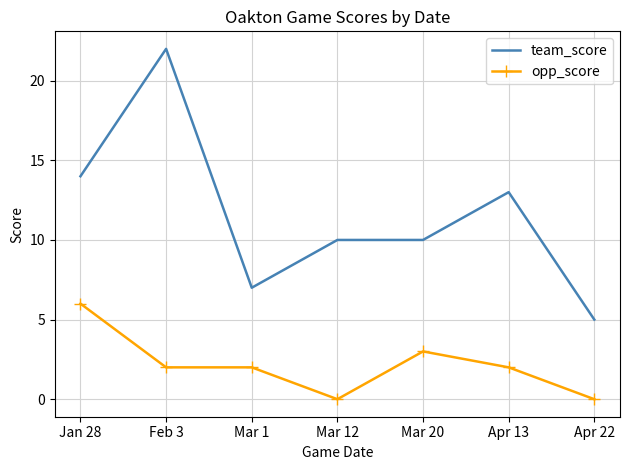

What is the difference between the second highest and minimum values in the opp_score series?

3